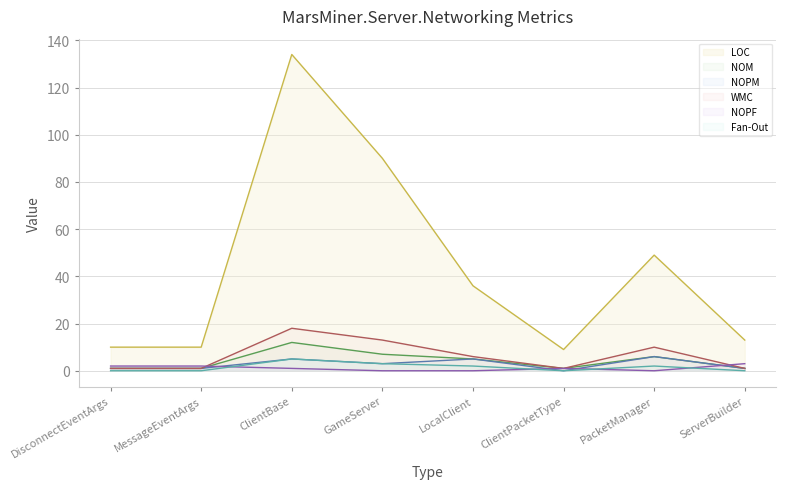

Where is the first local minimum for WMC?

ClientPacketType